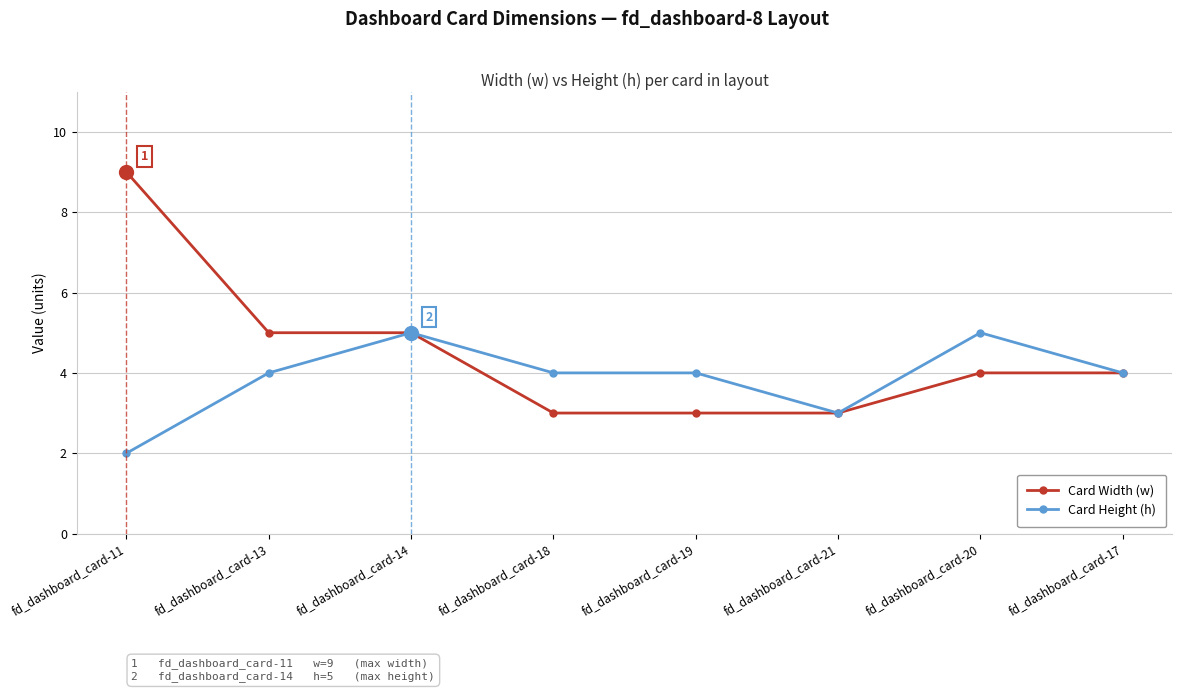

Reading left to right, transcribe all the data shown in this chart.

Card Width (w): 9	5	5	3	3	3	4	4
Card Height (h): 2	4	5	4	4	3	5	4